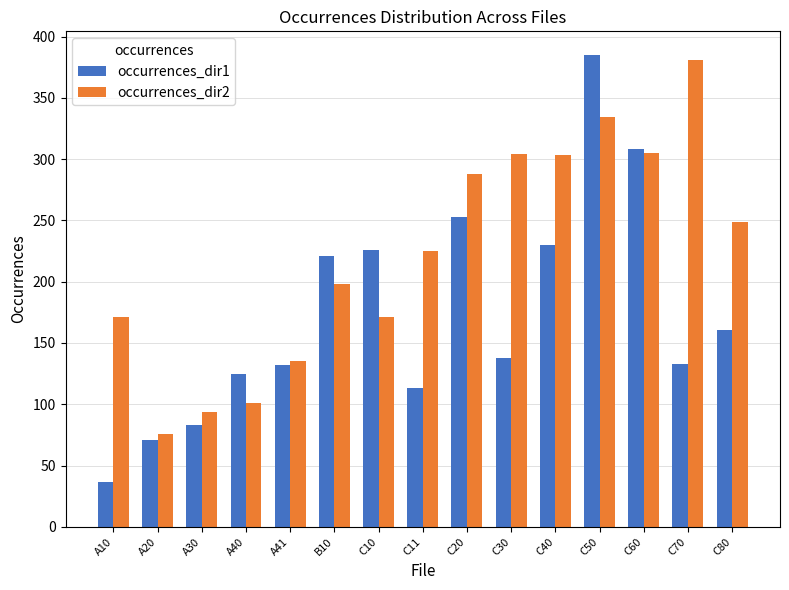

At C80, list the series in order from smallest to largest.

occurrences_dir1, occurrences_dir2